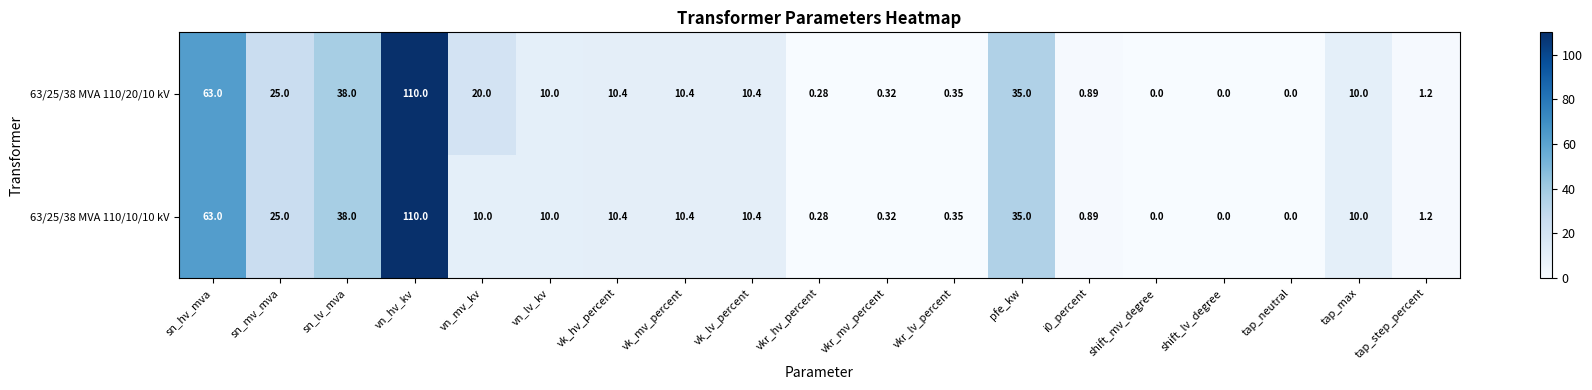

At which label does 63/25/38 MVA 110/20/10 kV first exceed 10?

sn_hv_mva